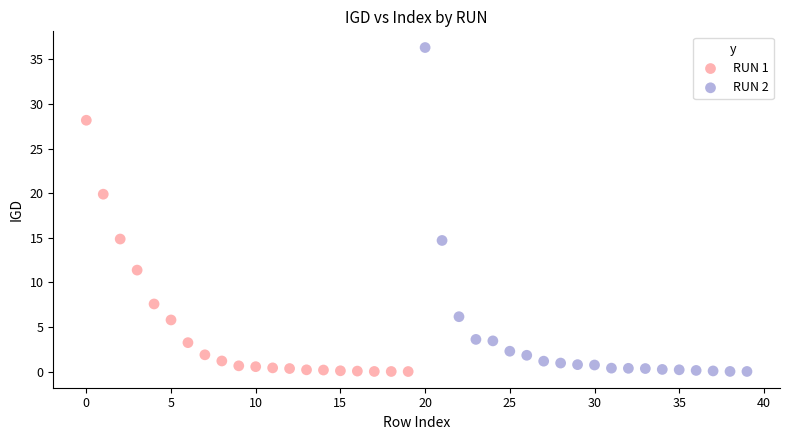

Which series has the widest spread of Y values?

RUN 2